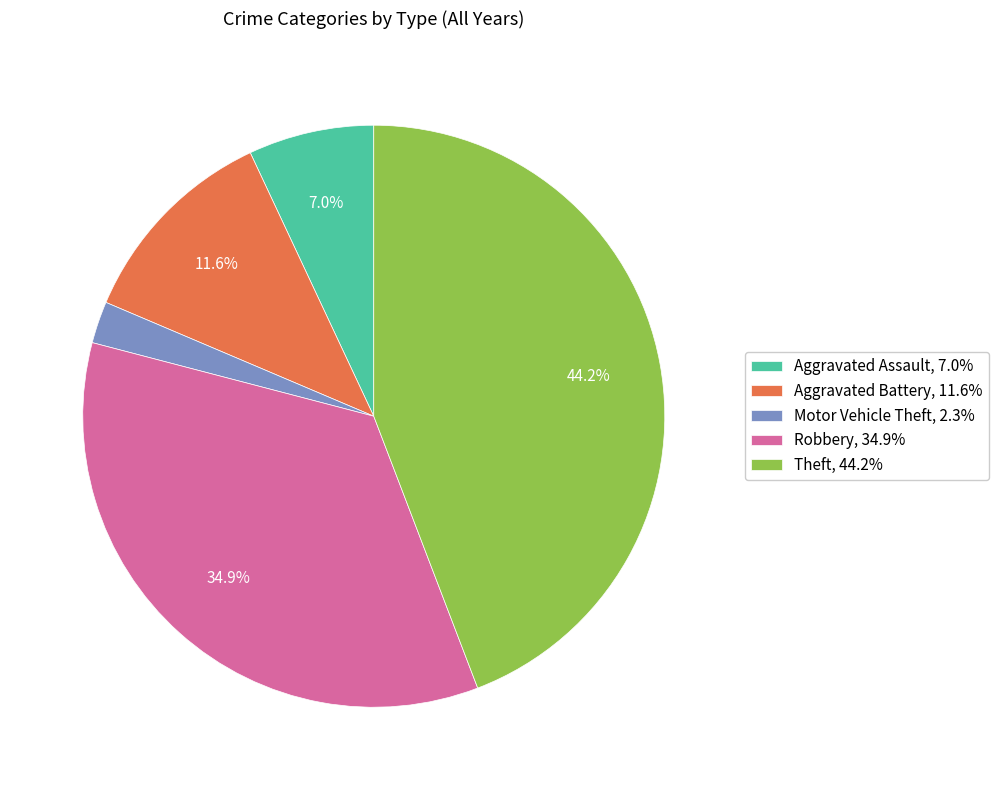

What is the total percentage of Aggravated Assault and Aggravated Battery?

18.6%